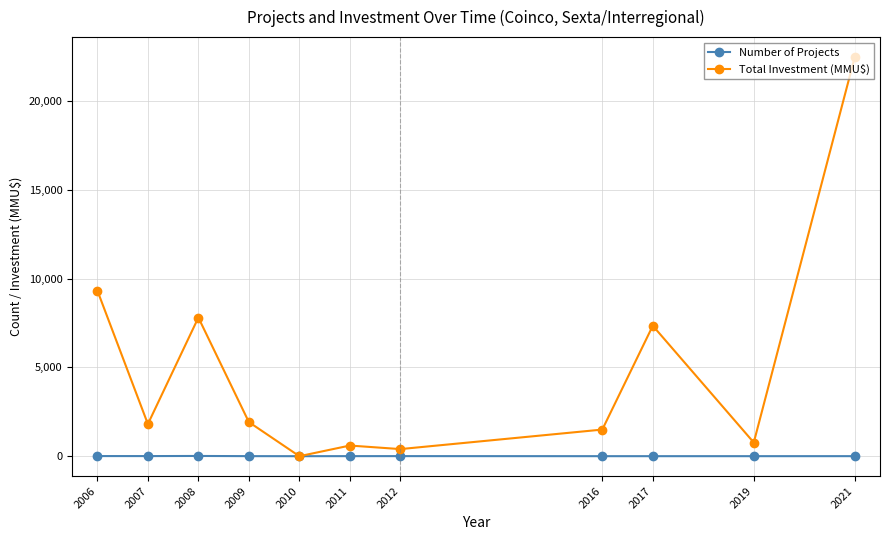

At which category does the chart reach its peak across all series?

2021